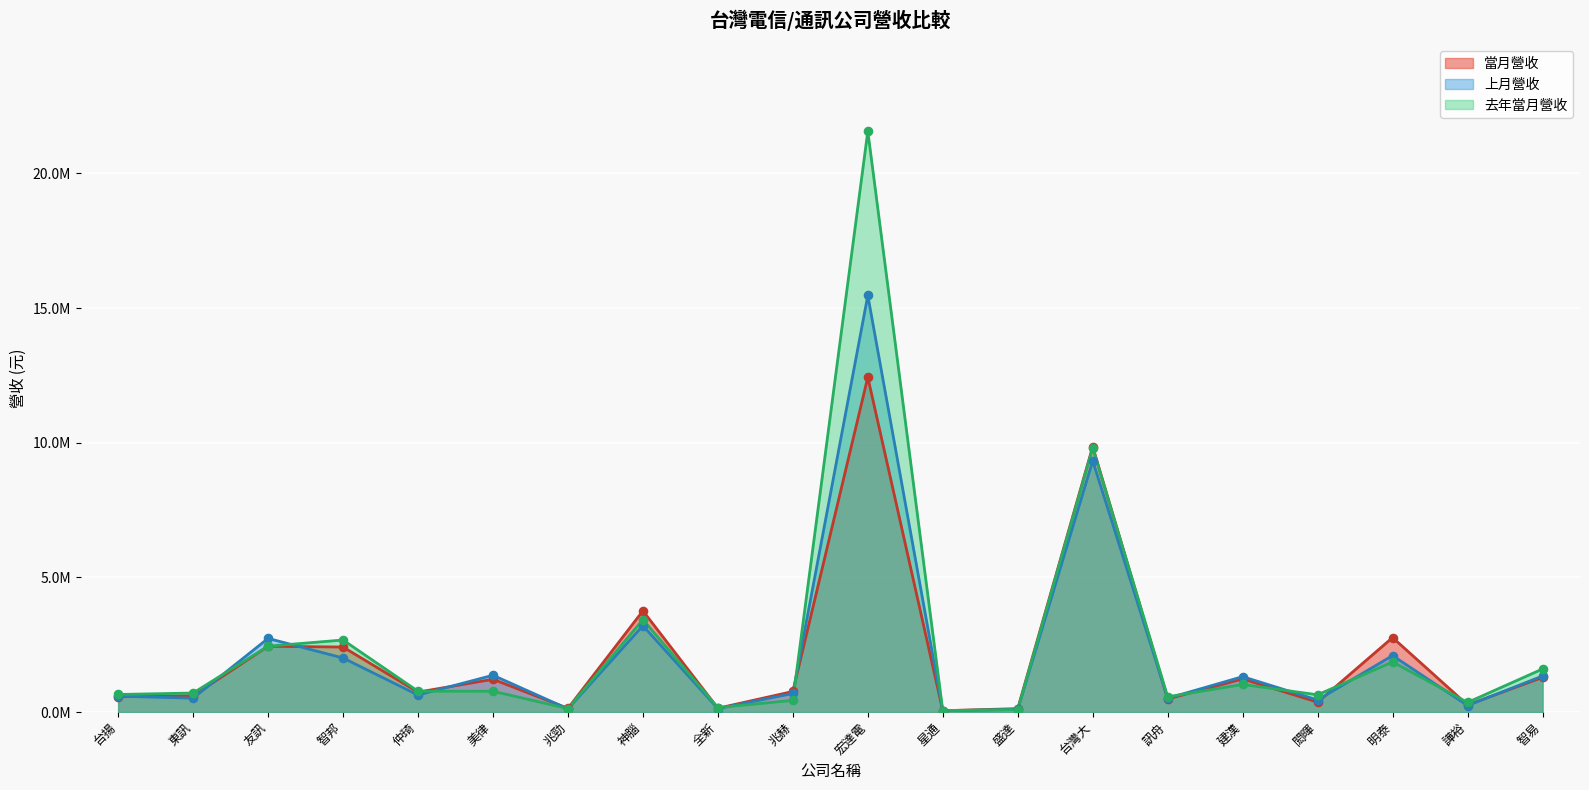

What is the total value across all series at 閎暉?

1450064